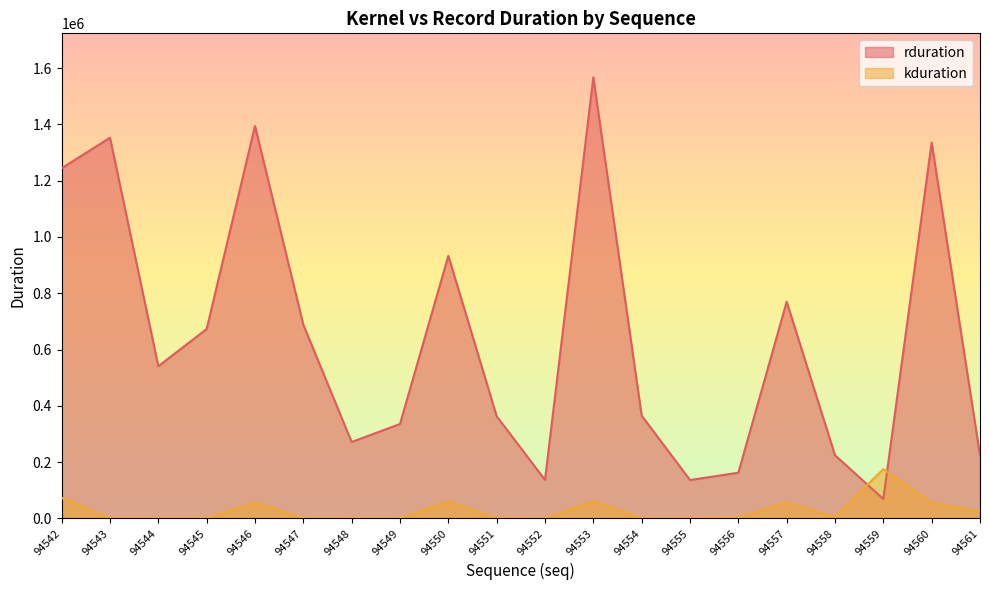

At which category does kduration reach its first local peak?

94546